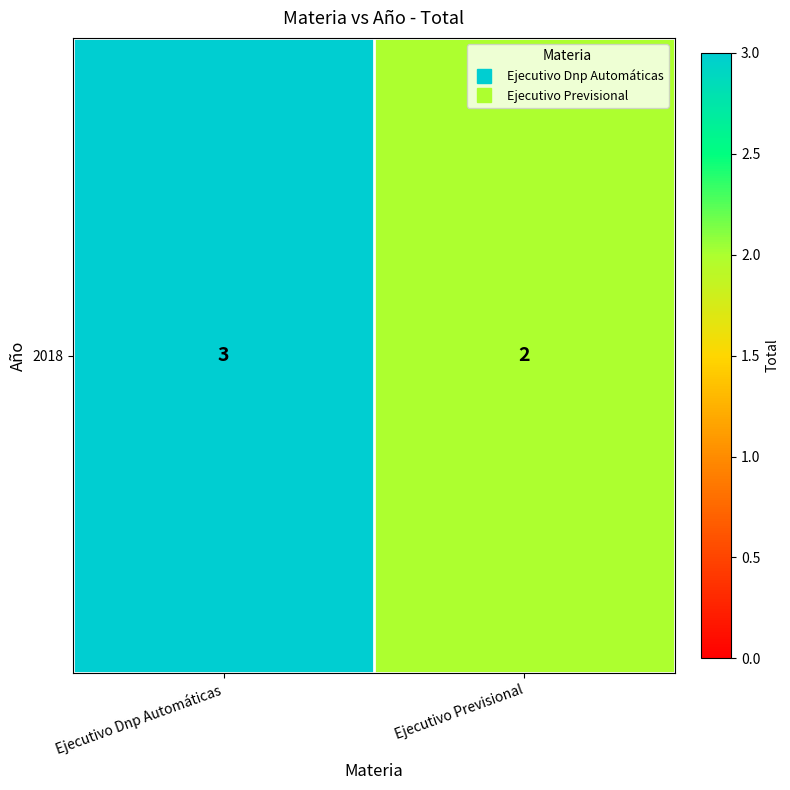

List the labels in order of value, largest first.

Ejecutivo Dnp Automáticas, Ejecutivo Previsional